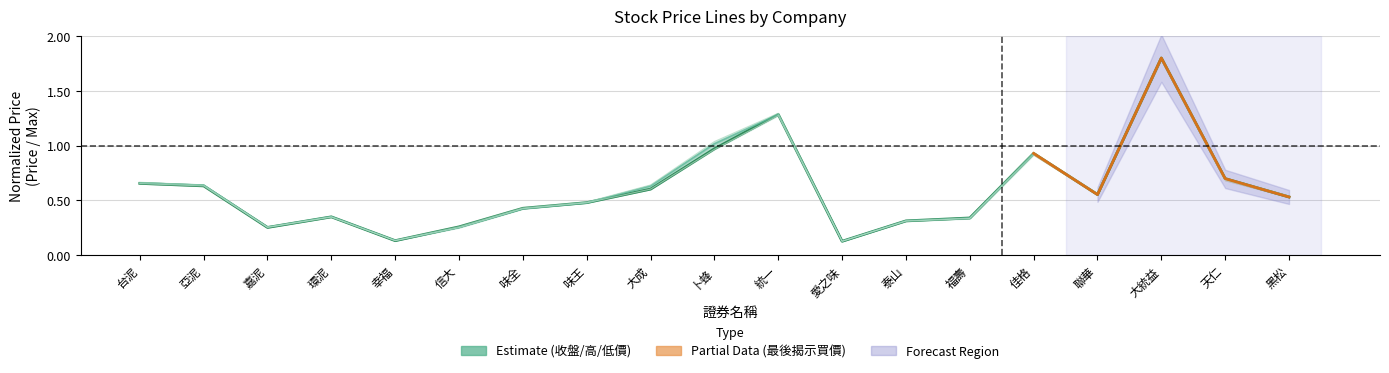

How many data points does each series have?

19